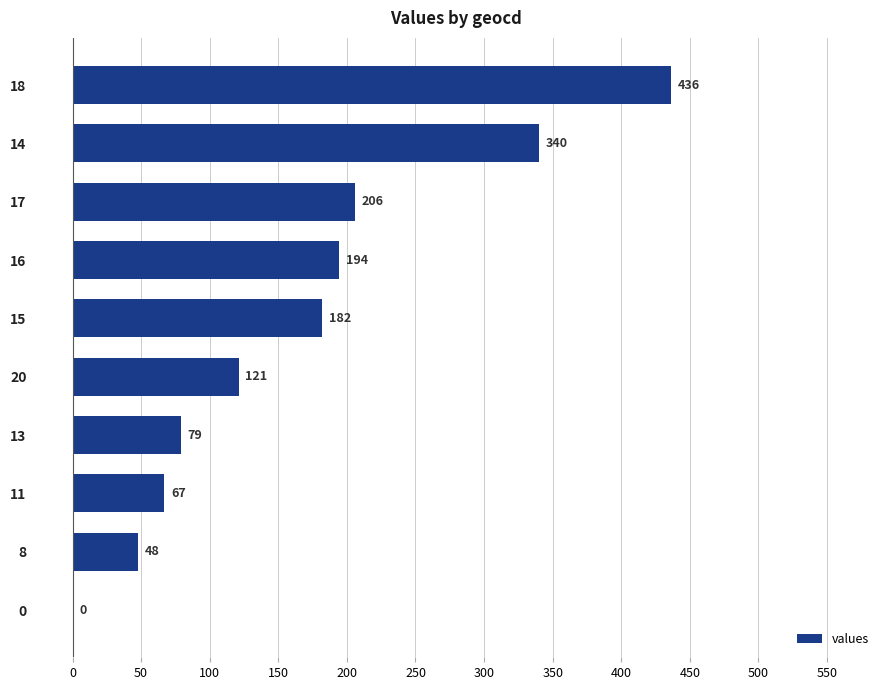

Reading bottom to top, list all the values displayed in this chart.

0=0	8=48	11=67	13=79	20=121	15=182	16=194	17=206	14=340	18=436